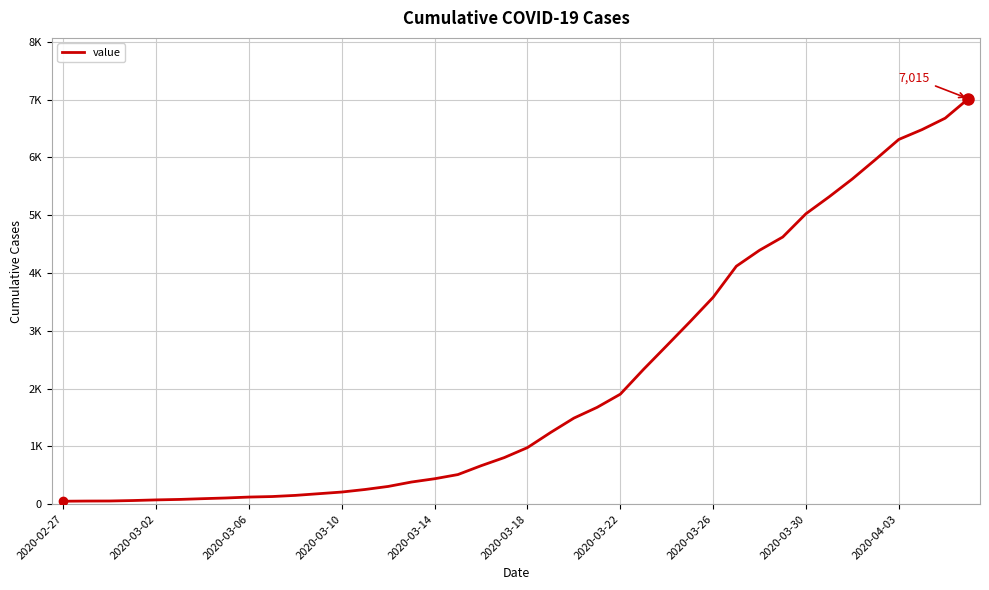

Is this an area chart (filled region under the line)?

No